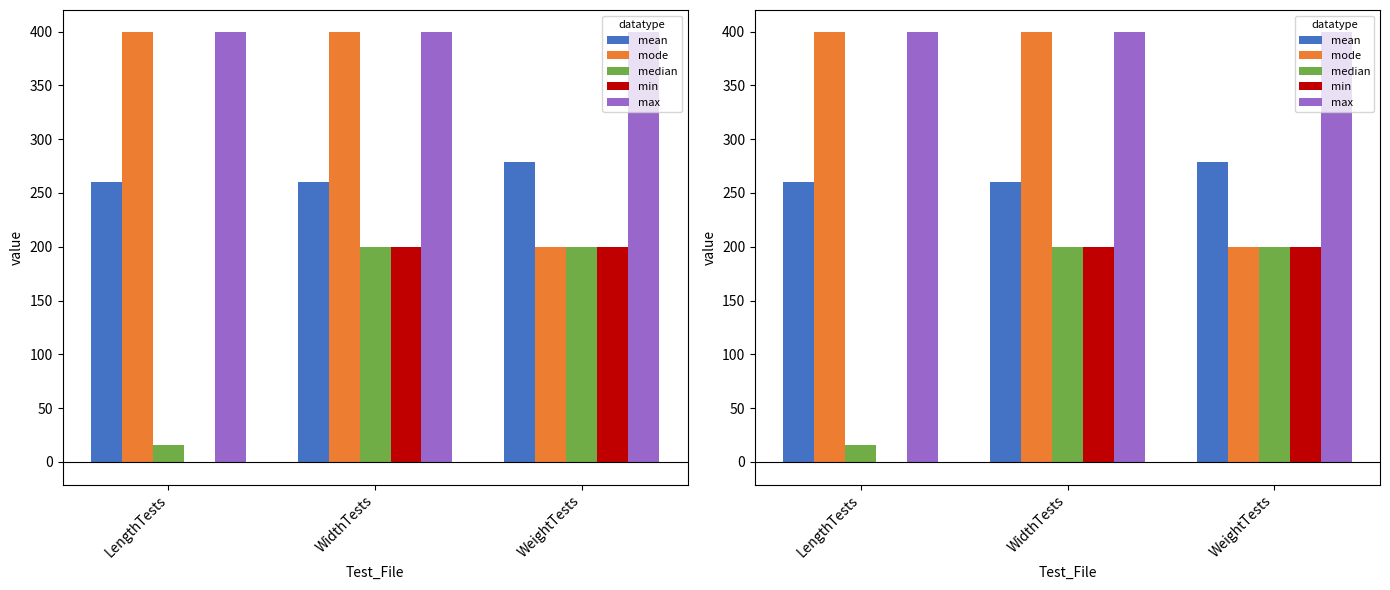

True or false: median has a value of 40.8 at WidthTests.

False